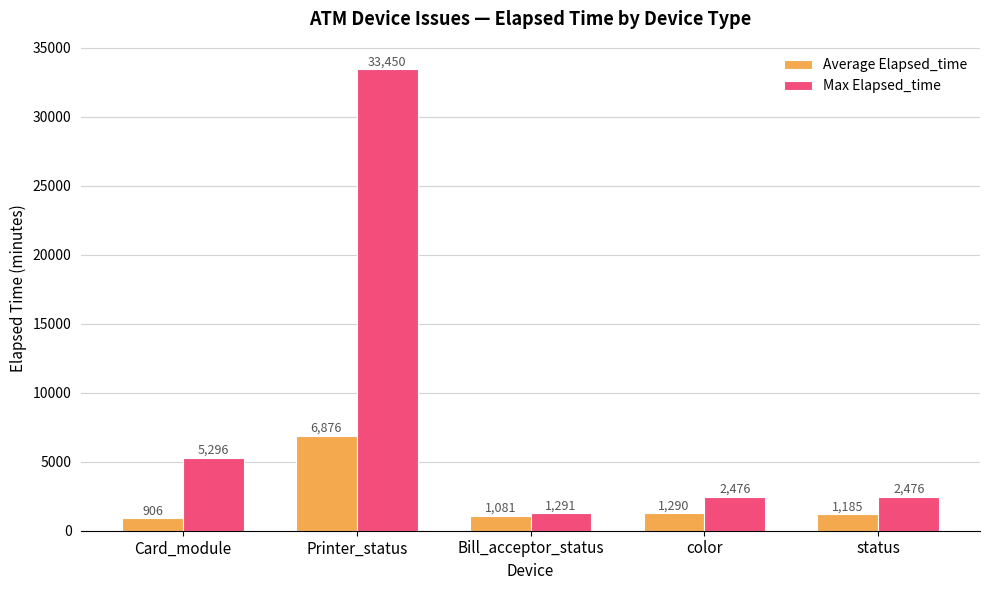

What position from the left is status?

5